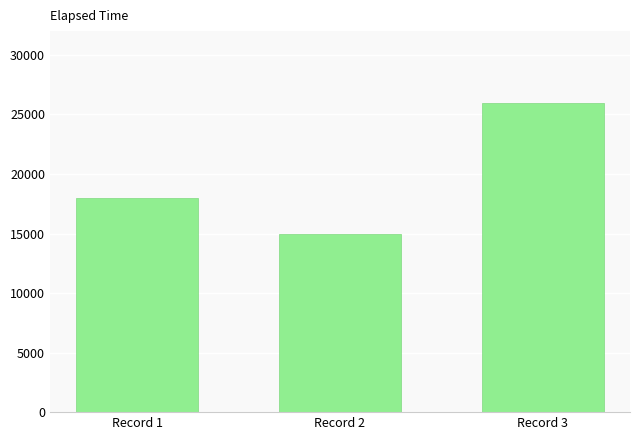

What is the maximum value shown in the chart?

26000